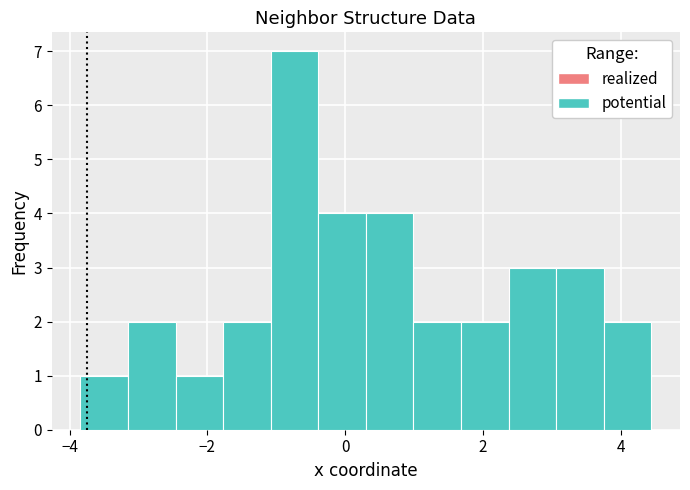

Read against the x-axis, roughly where is the centre of the tallest bar?

-0.8